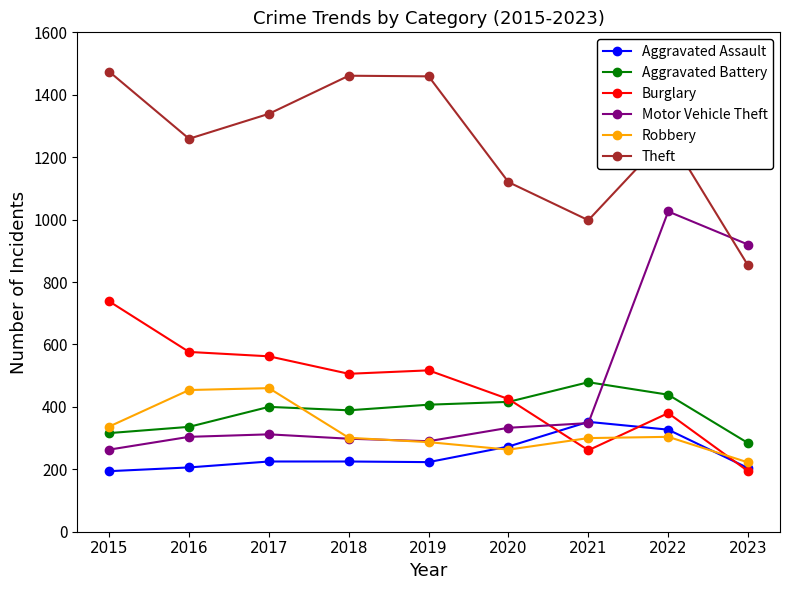

What is the maximum value for Robbery?

460